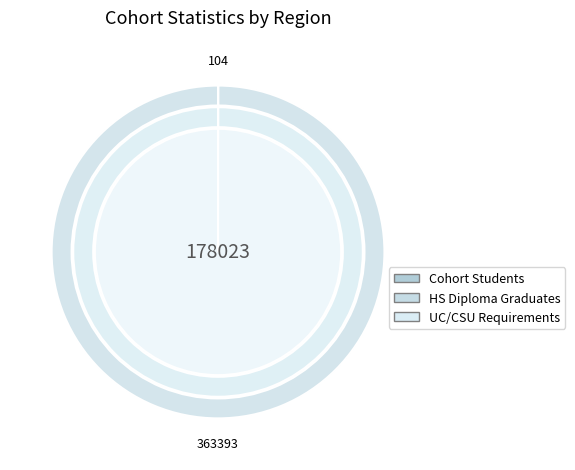

To the nearest percent, what portion does Statewide Total represent?

100%